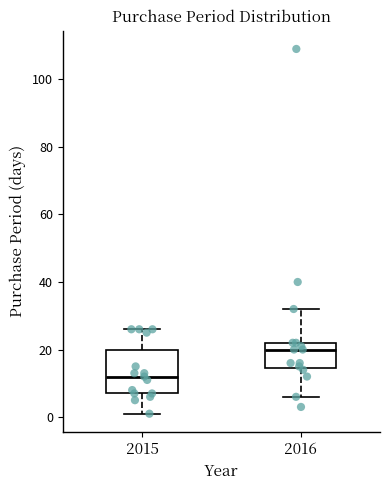

Comparing the boxes themselves (not the whiskers), which one is the tallest?

2015